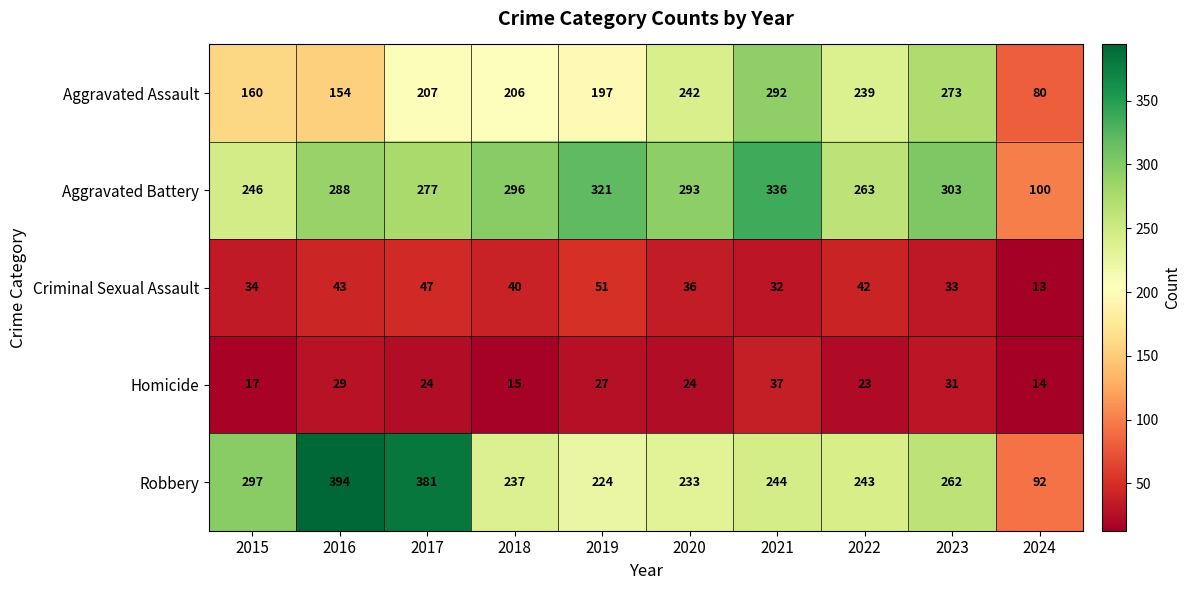

What is the total value across all series at 2021?

941